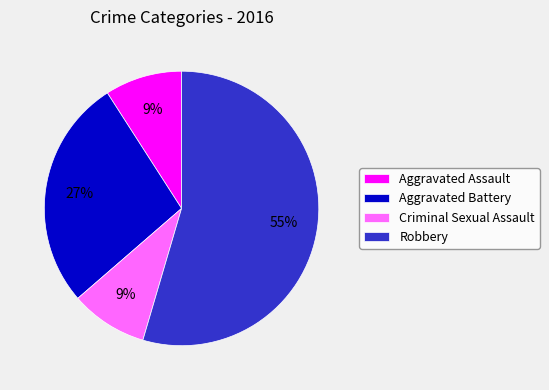

Which category accounts for the majority?

Robbery